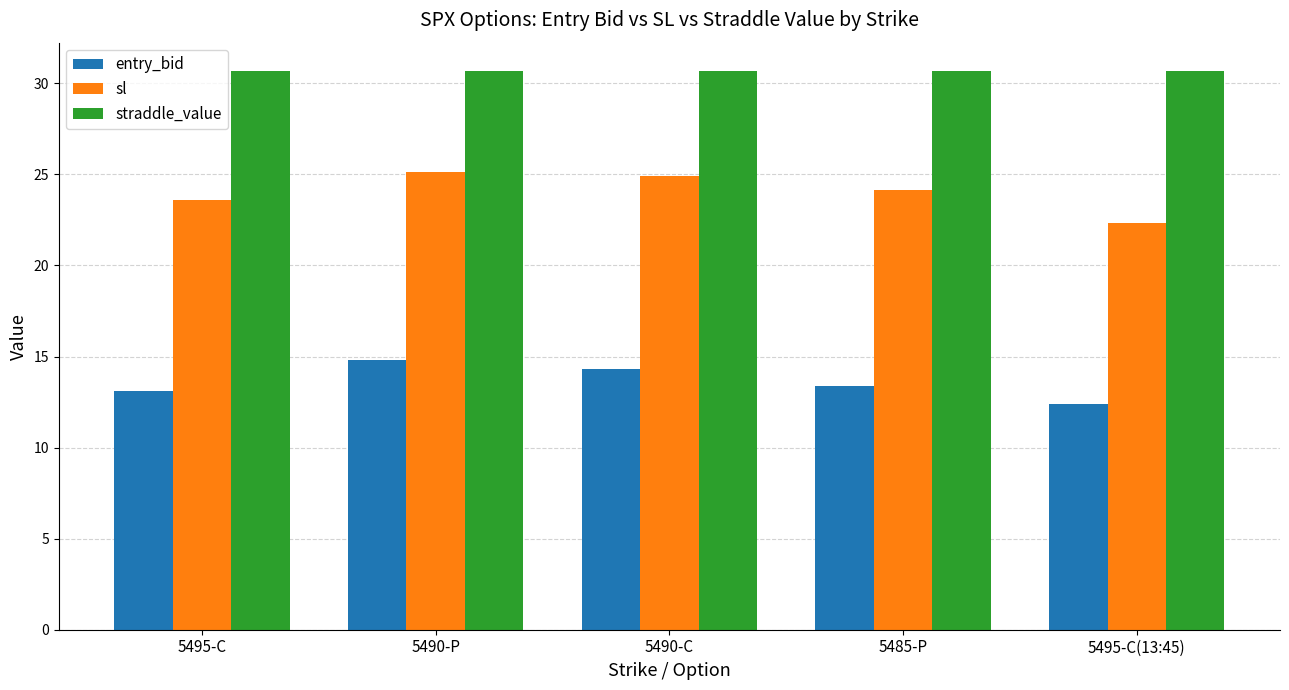

What is the value of the sl bar at the 3rd from the left?

24.9